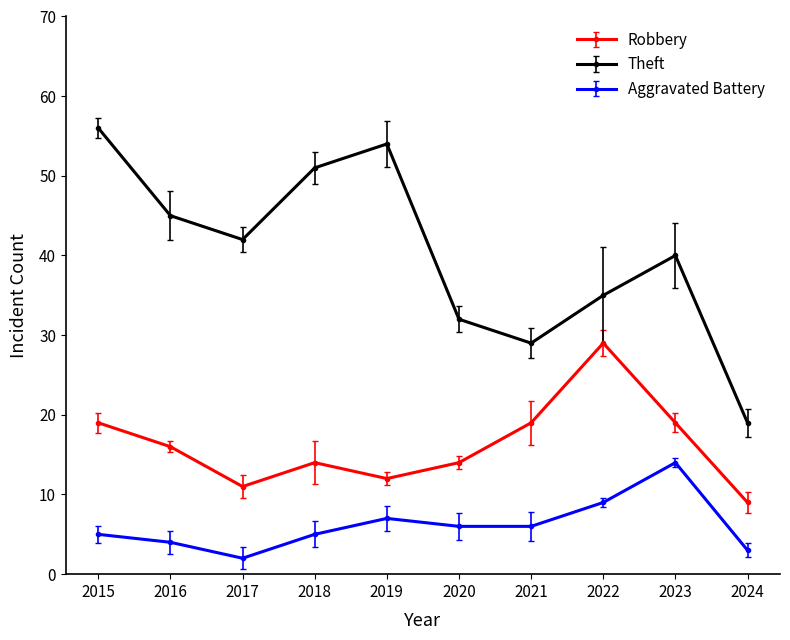

Reading right to left, list all the values displayed in this chart.

Robbery: 9	19	29	19	14	12	14	11	16	19
Theft: 19	40	35	29	32	54	51	42	45	56
Aggravated Battery: 3	14	9	6	6	7	5	2	4	5